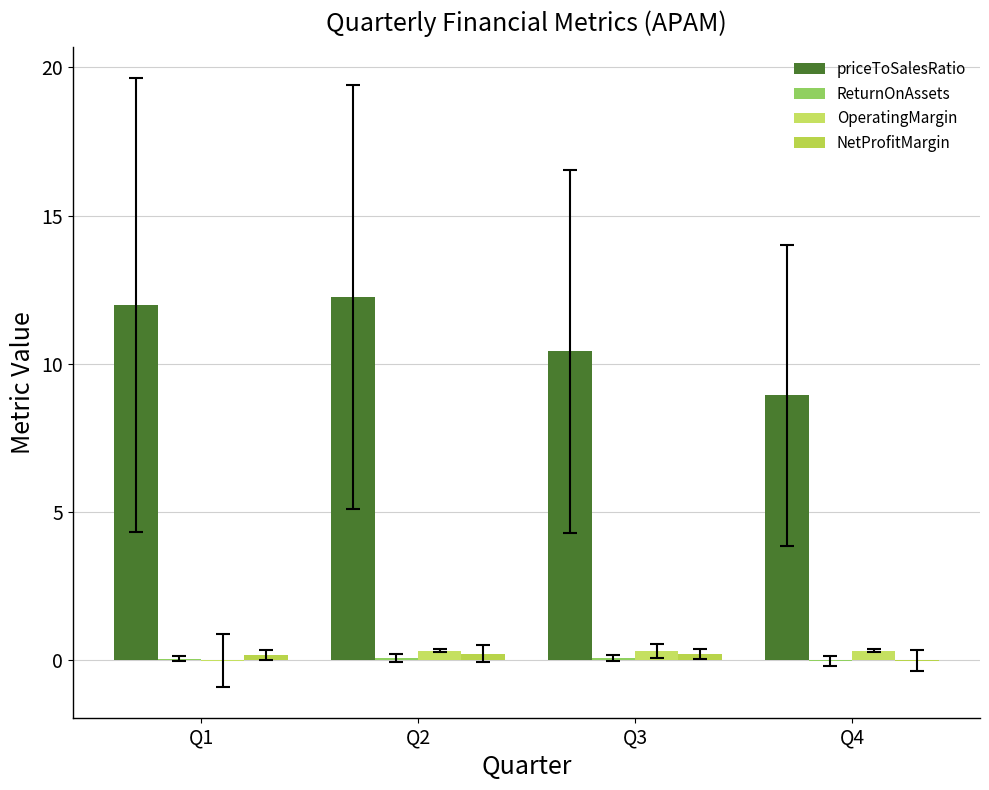

Is the value of priceToSalesRatio at Q3 greater than the value of OperatingMargin at Q2?

Yes